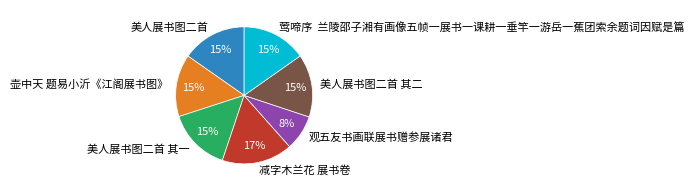

What is the largest slice in the pie chart?

减字木兰花 展书卷